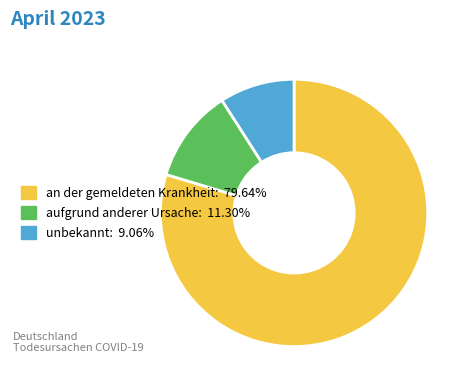

Which slice is the smallest?

unbekannt